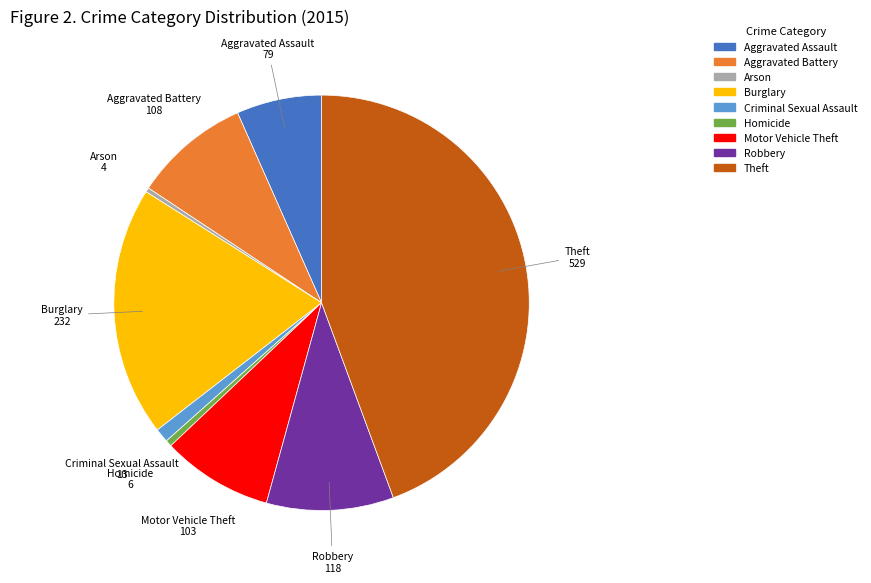

Does Burglary represent more than half of the total?

No